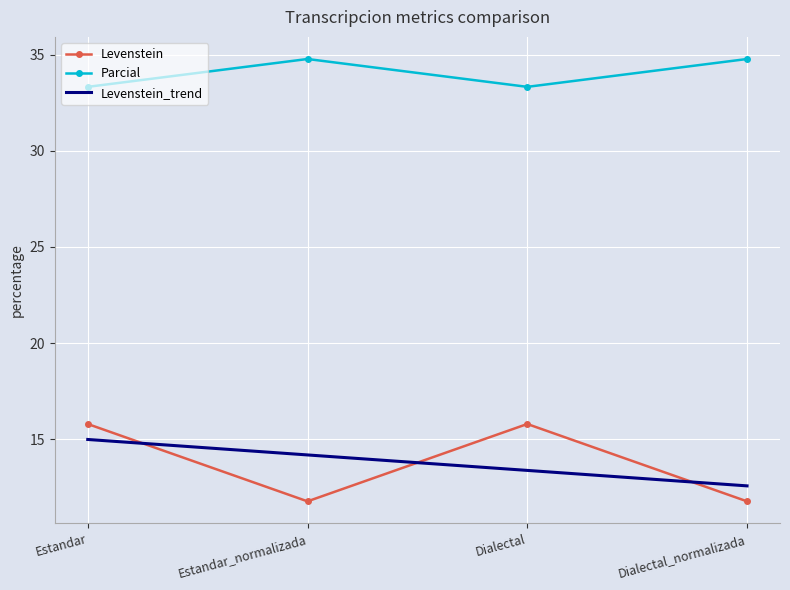

Count the number of categories in the chart.

4